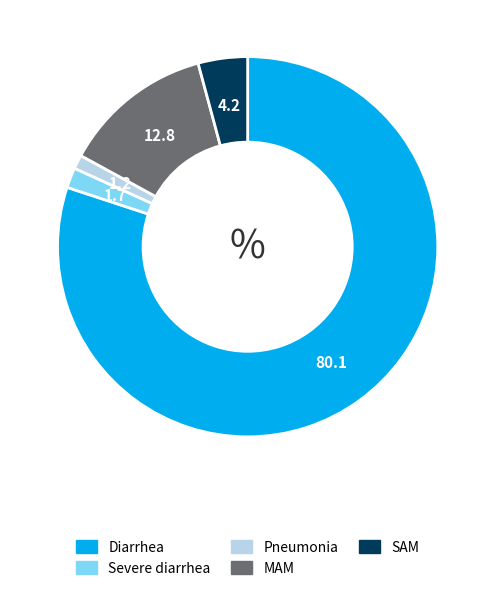

What is the majority slice?

Diarrhea